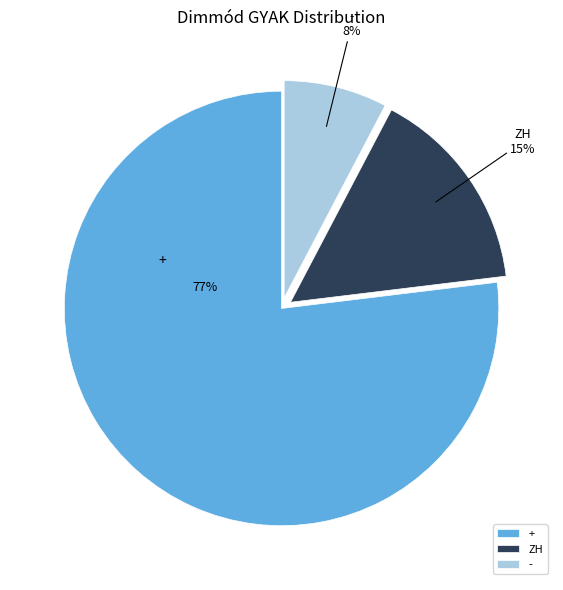

Count the number of slices in the pie.

3